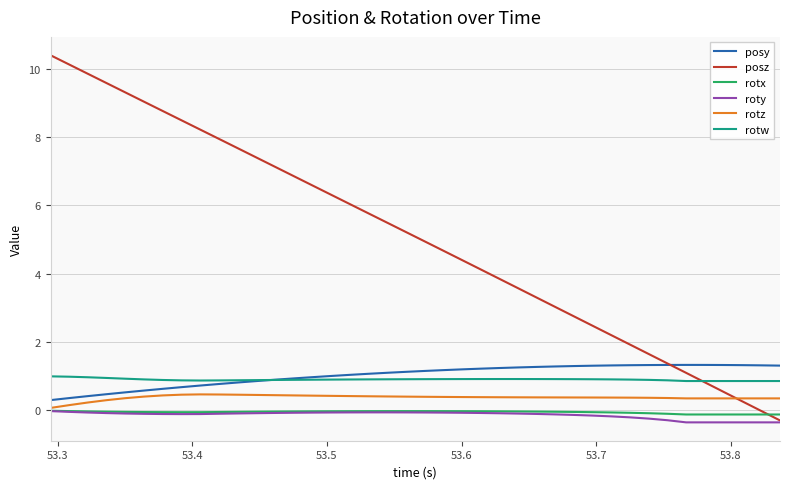

Which series has the largest total across all categories?

posz